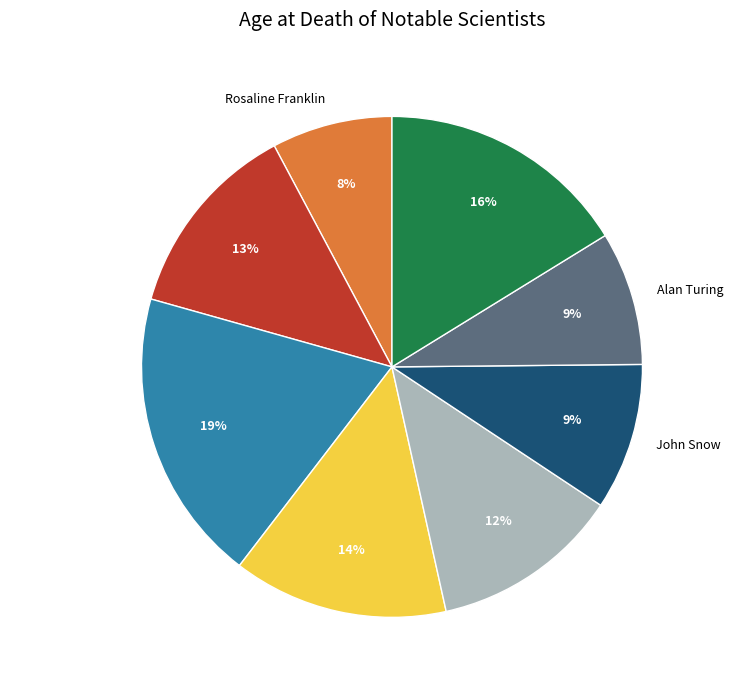

Which has a higher value, Johann Gauss or Marie Curie?

Johann Gauss